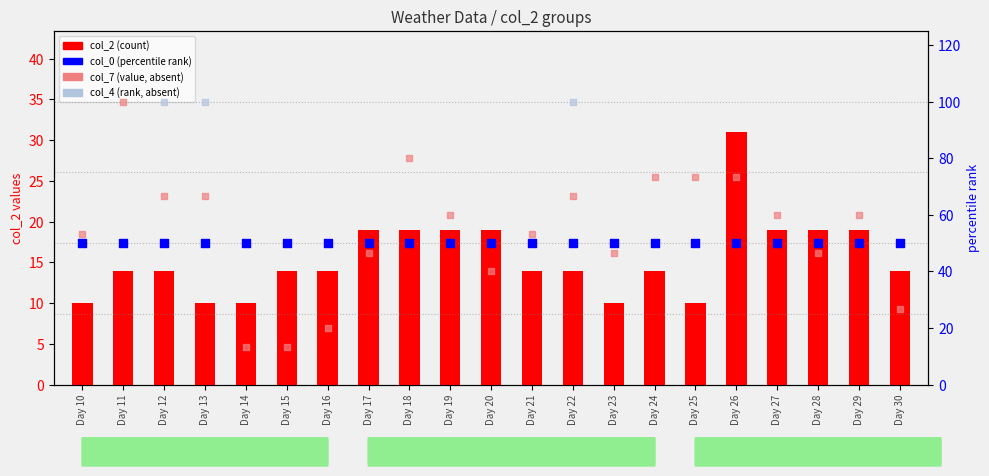

Which series contains the highest Y value?

col_7 (value, absent-like)